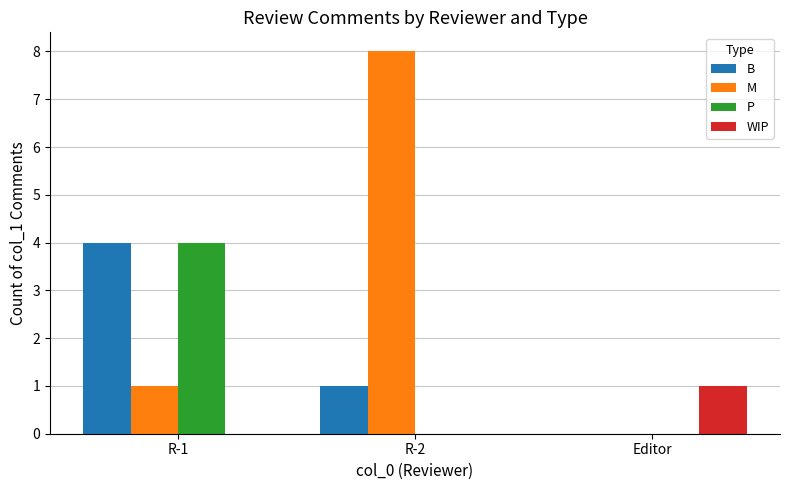

Which series has the largest total across all categories?

M